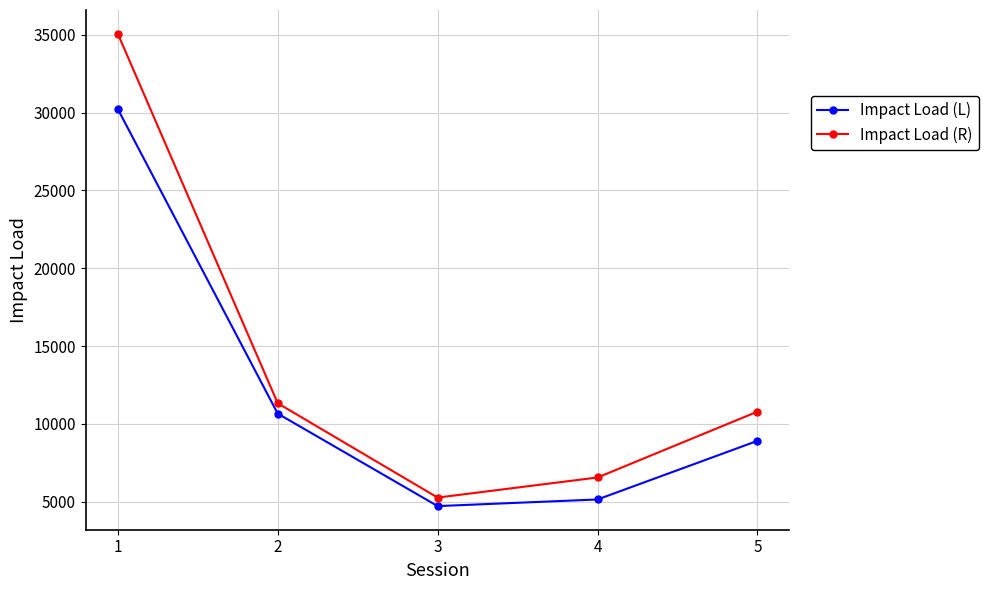

At 2, list the series in order from largest to smallest.

Impact Load (R), Impact Load (L)